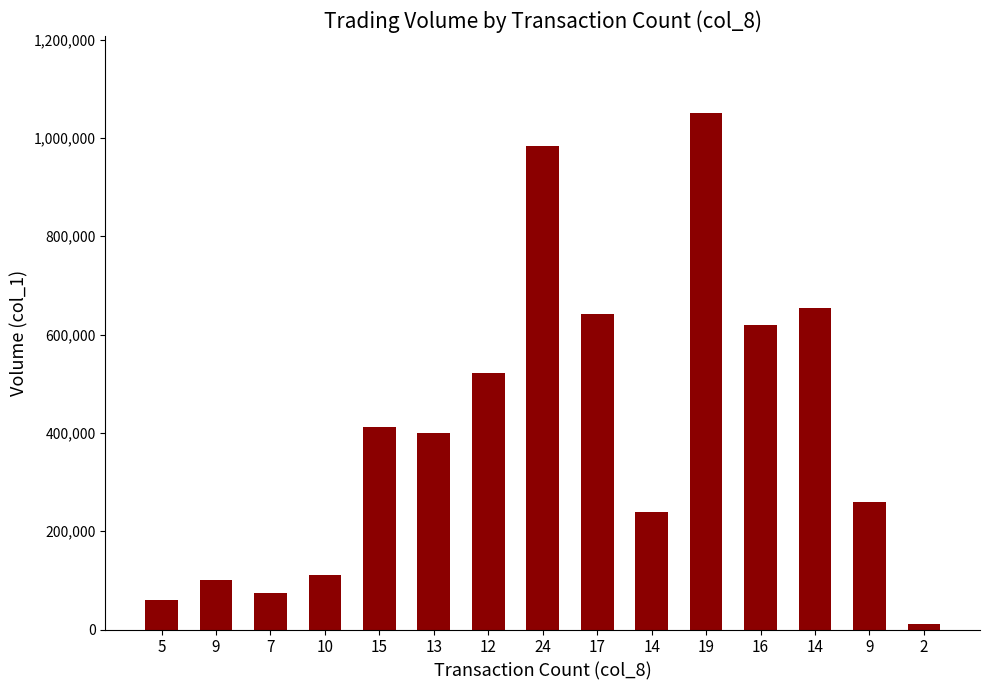

What is the label of the 4th bar from the left?

10